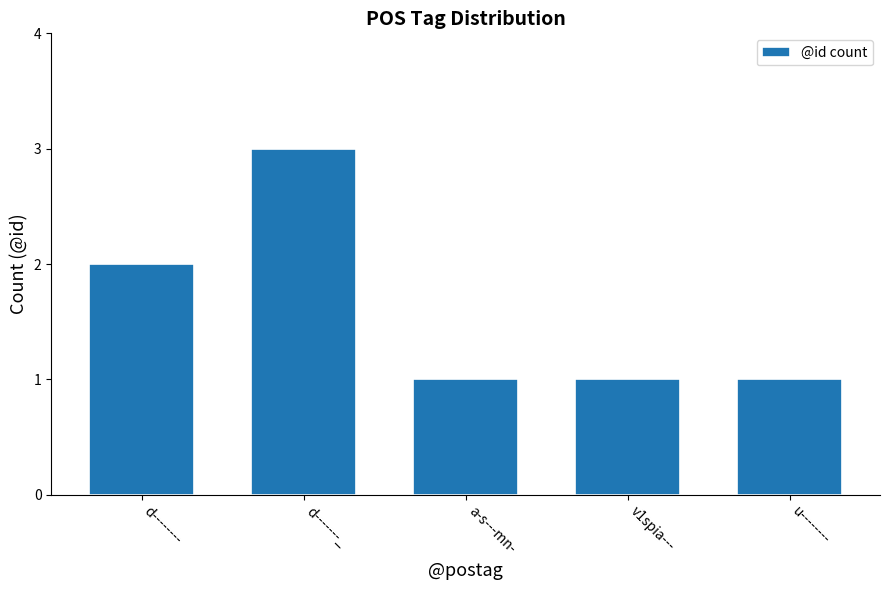

Reading left to right, list all the values displayed in this chart.

2	3	1	1	1